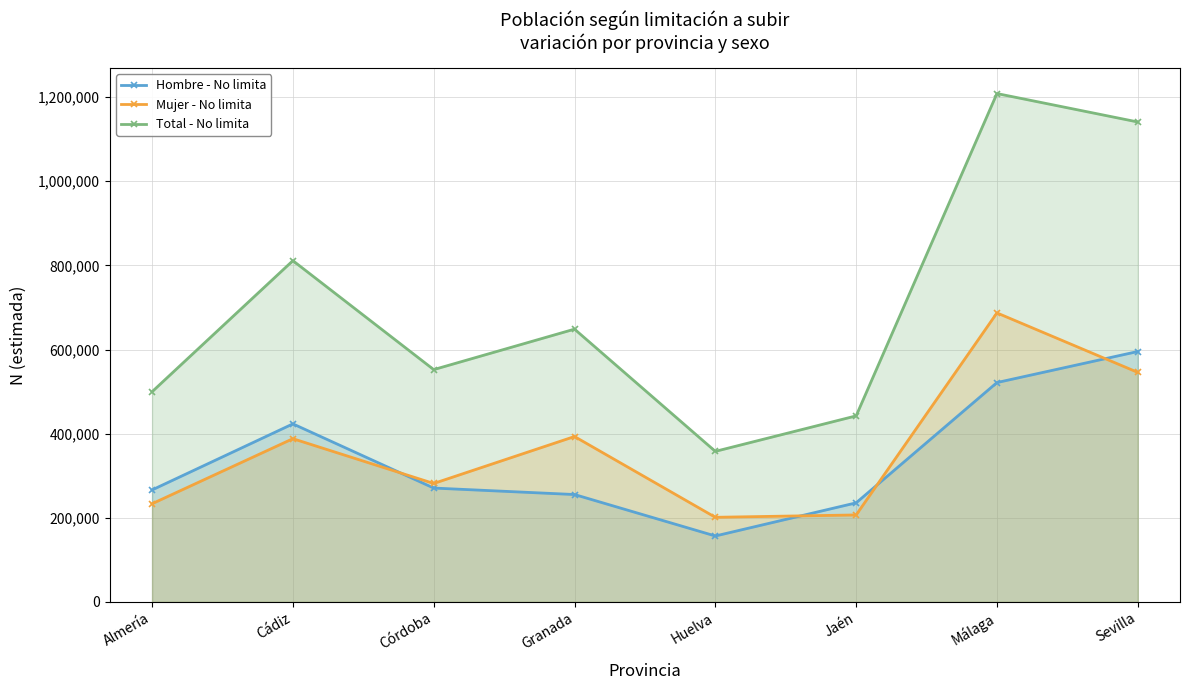

How many lines are shown in the chart?

3